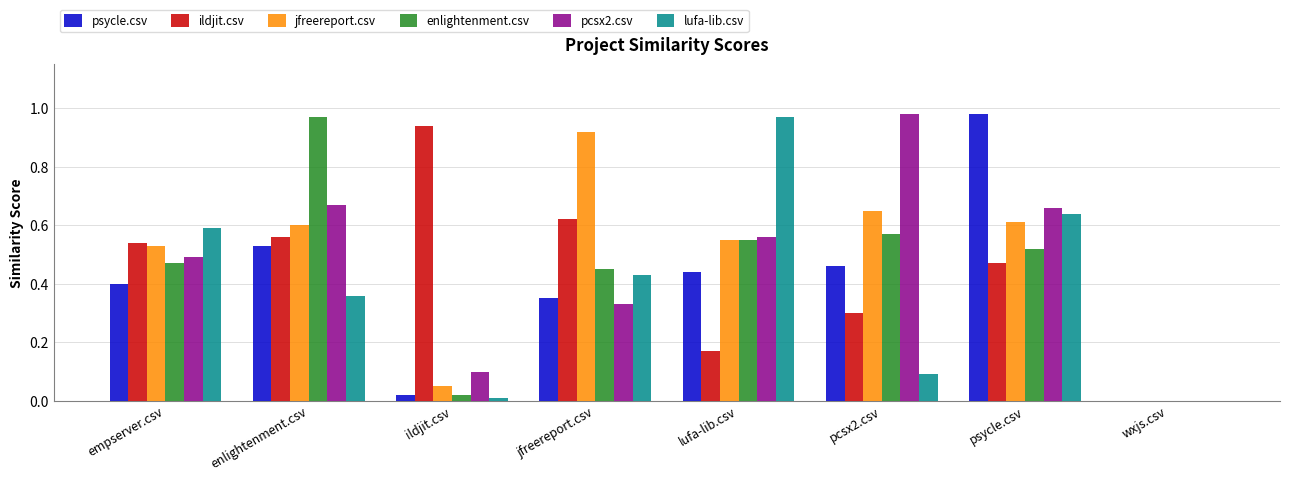

How many groups of bars are there?

8